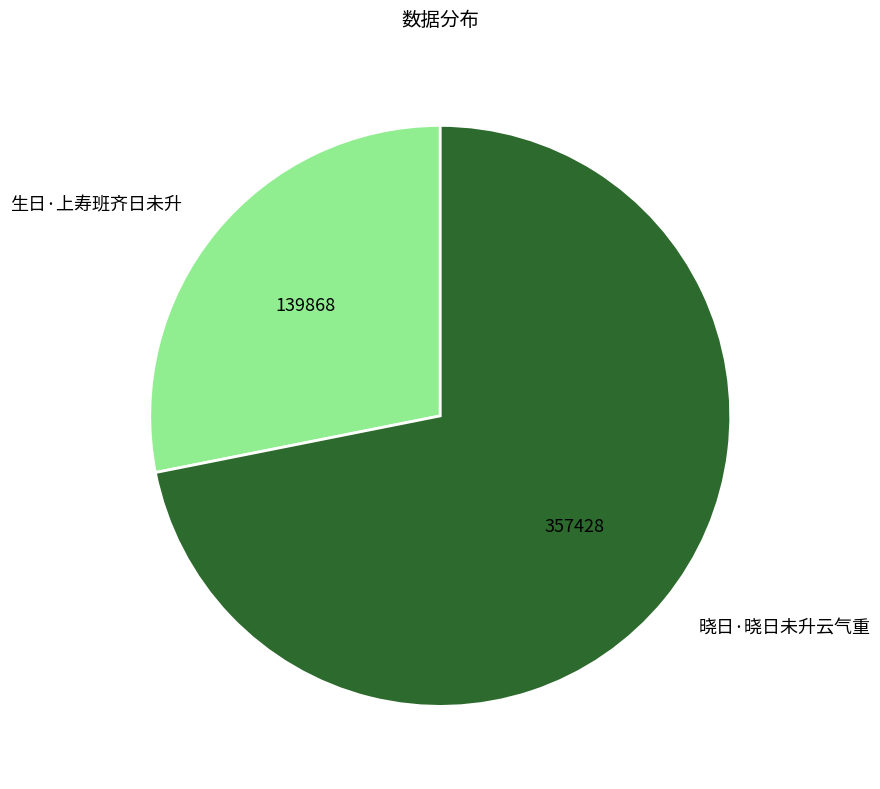

Which category has the biggest portion of the pie?

晓日·晓日未升云气重